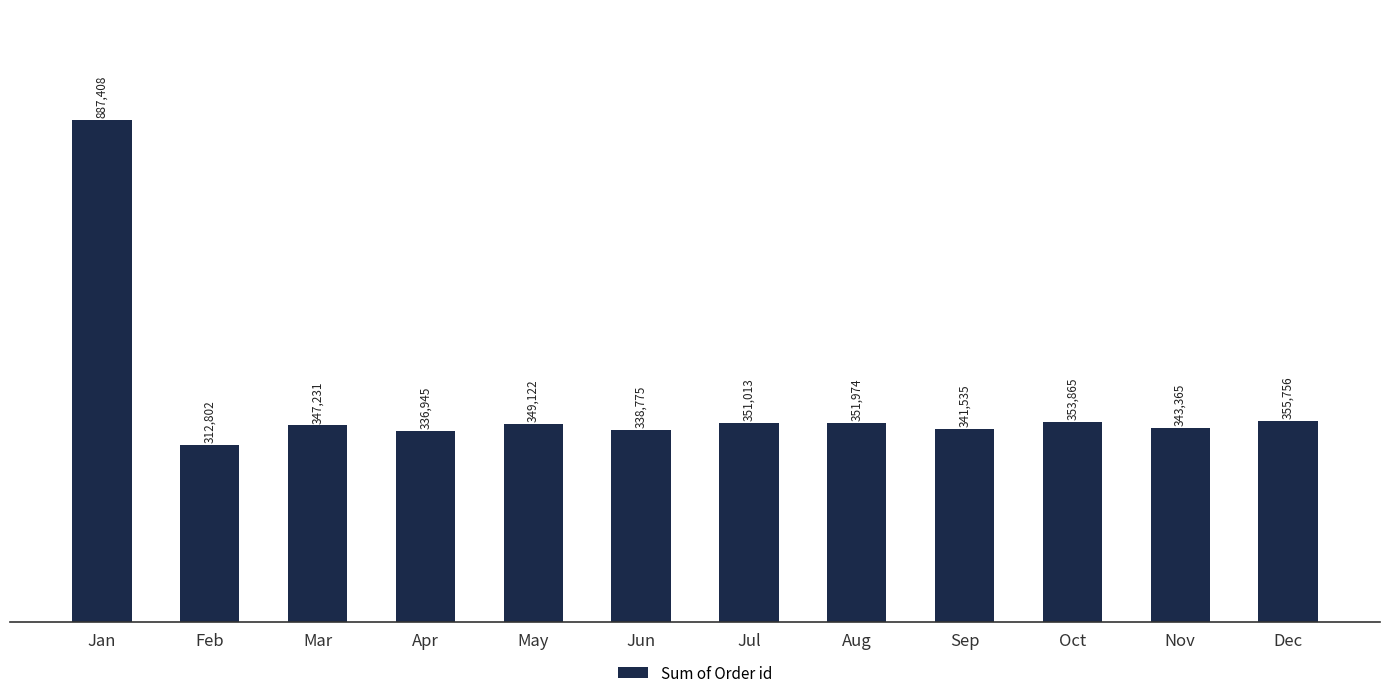

Approximately how many times larger is the value at Jun compared to Oct?

1.0